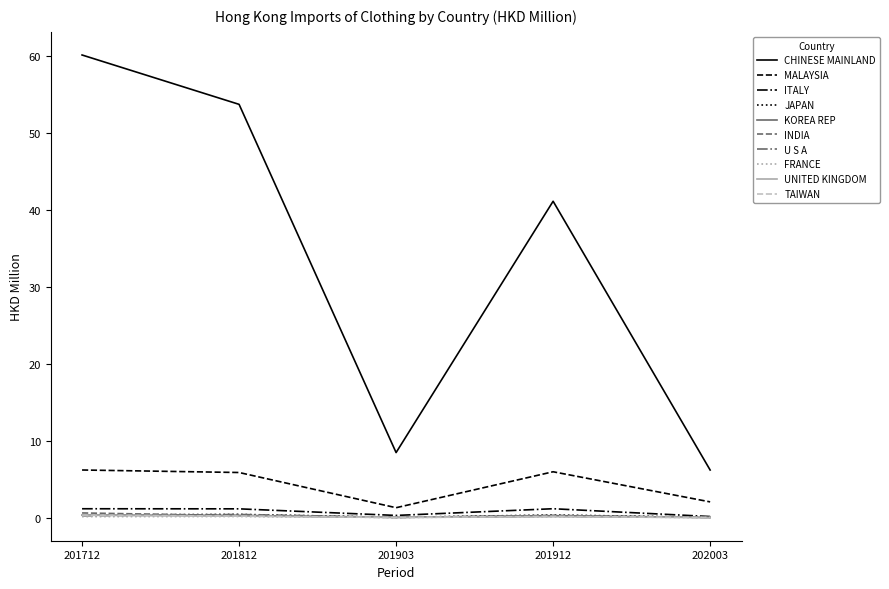

At how many categories does at least one series exceed 48?

2